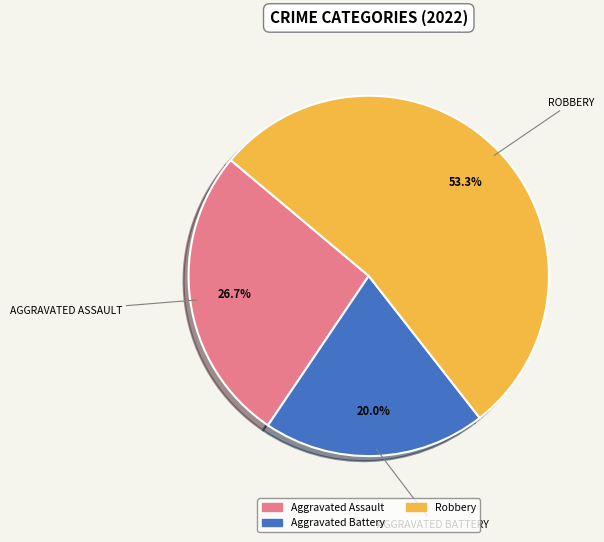

Is there a majority slice in this chart?

Yes